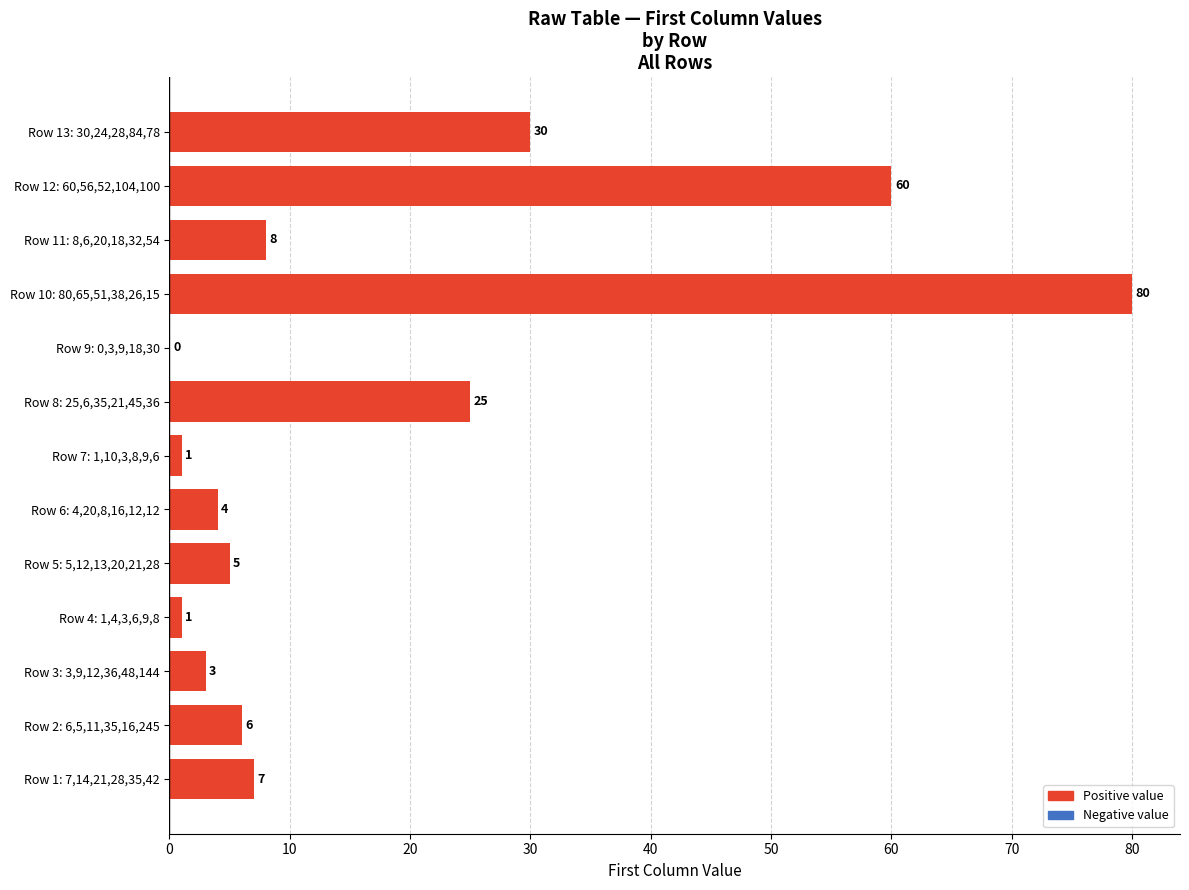

How many positive values are there?

12